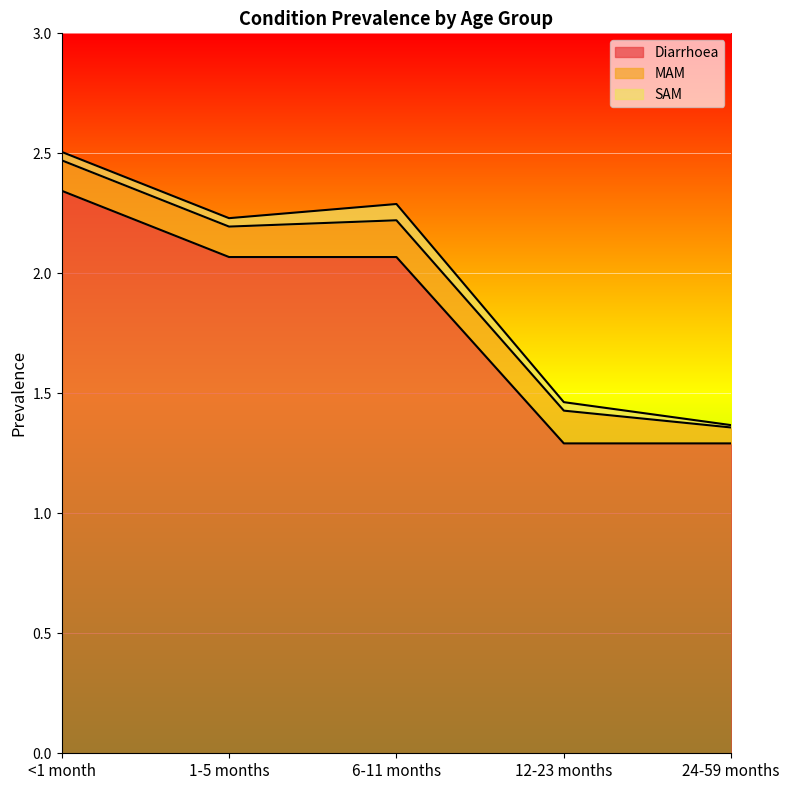

Is the value of MAM at 12-23 months greater than the value of SAM at <1 month?

Yes